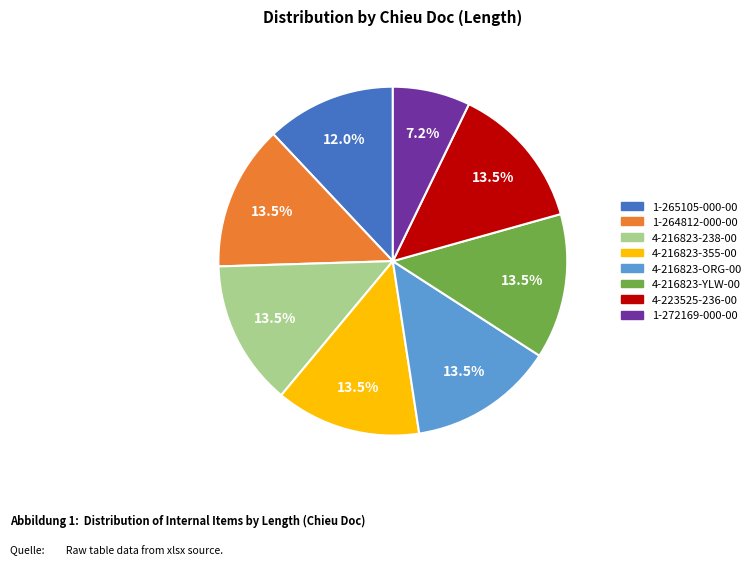

What is the ratio of the value at 4-216823-355-00 to the value at 1-264812-000-00?

1.0